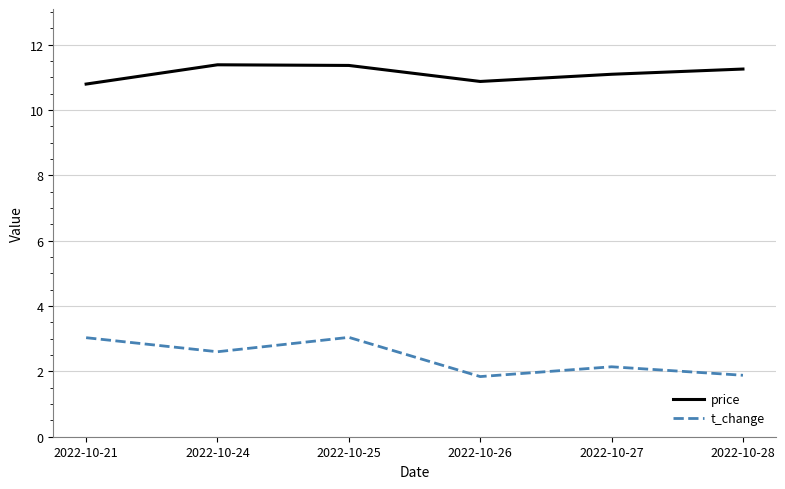

True or false: price and t_change intersect in this chart.

False